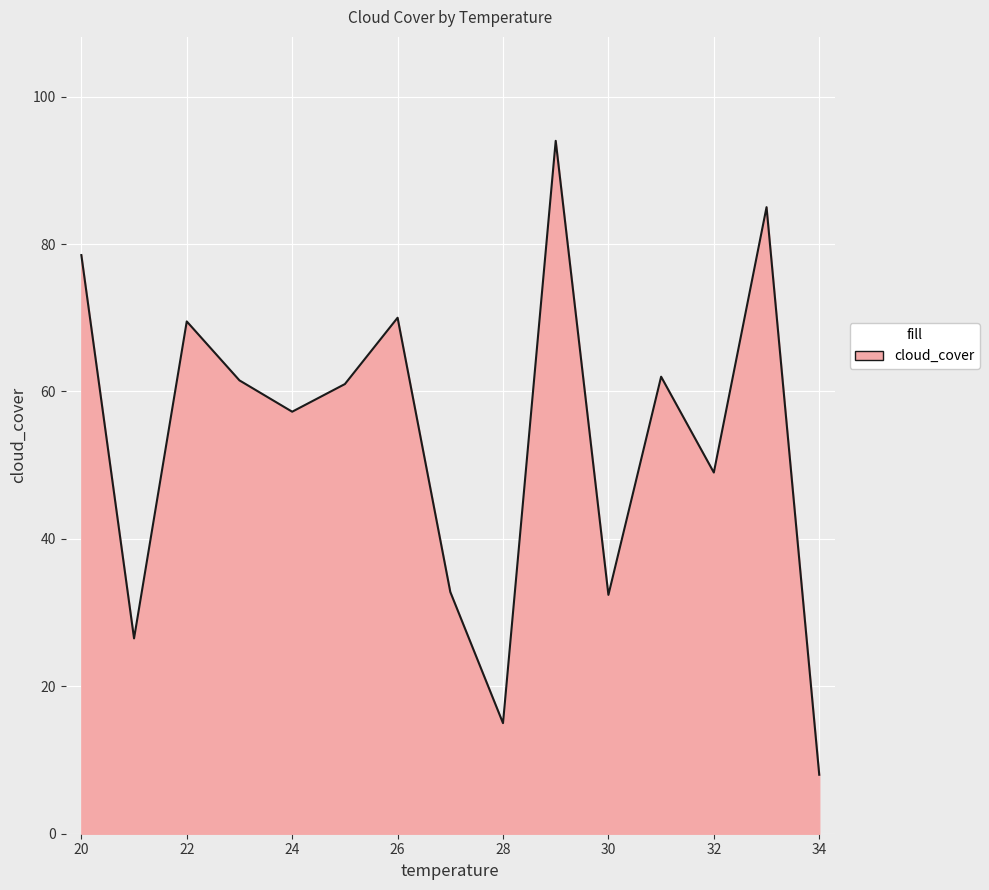

True or false: there are more than 0 points higher than both neighbors.

True